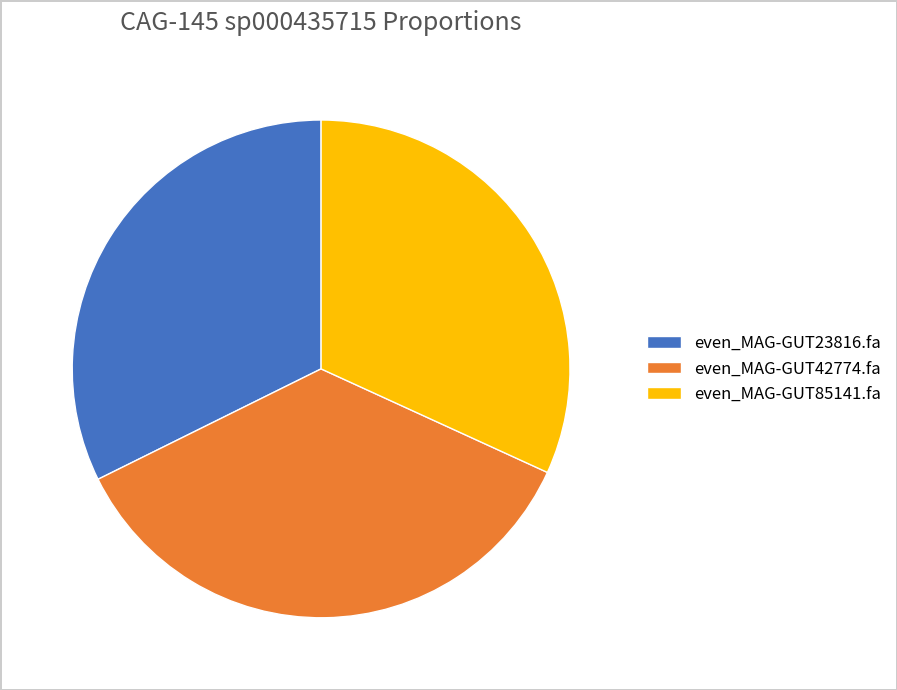

Which has a higher value, even_MAG-GUT42774.fa or even_MAG-GUT85141.fa?

even_MAG-GUT42774.fa